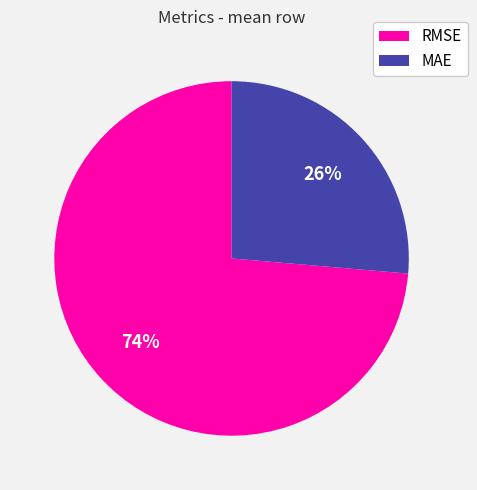

How many segments does this pie chart have?

2